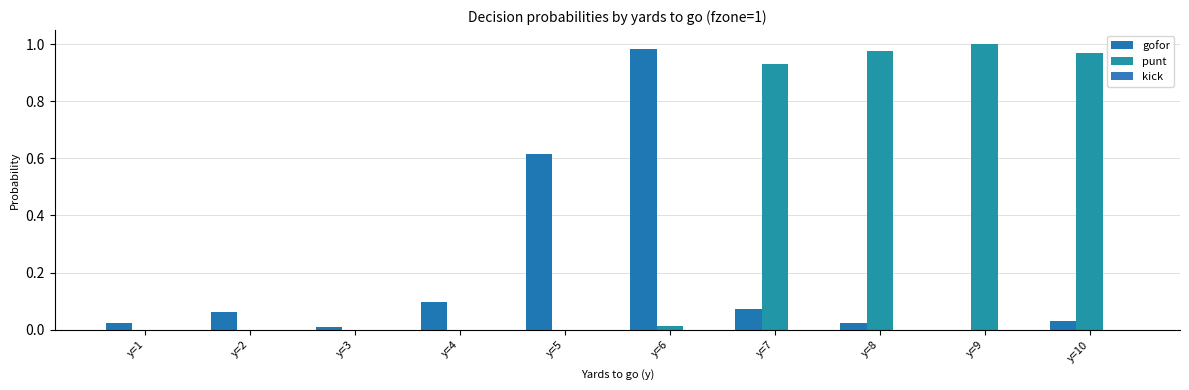

Between y=8 and y=10, which series saw the biggest shift?

punt